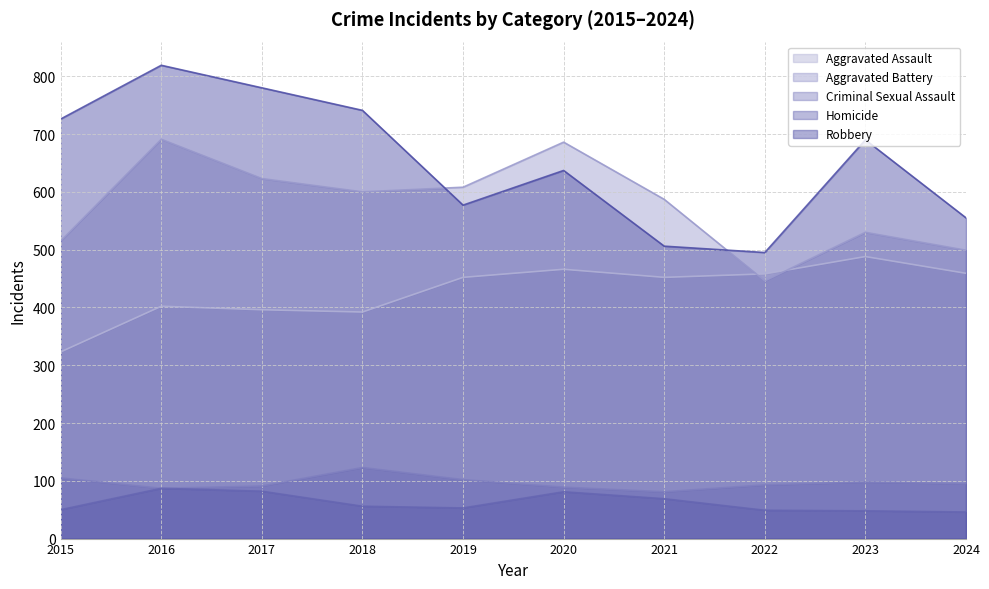

What is the average value of the Homicide series?

62